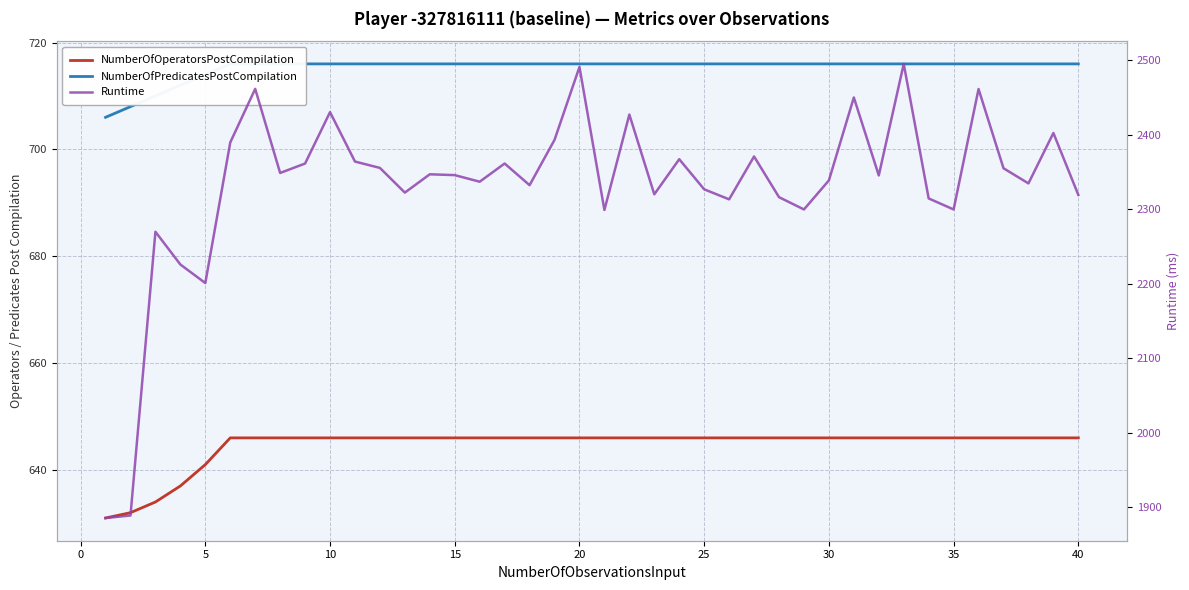

What is the value of the NumberOfPredicatesPostCompilation point at the 10th from the left?

716.0